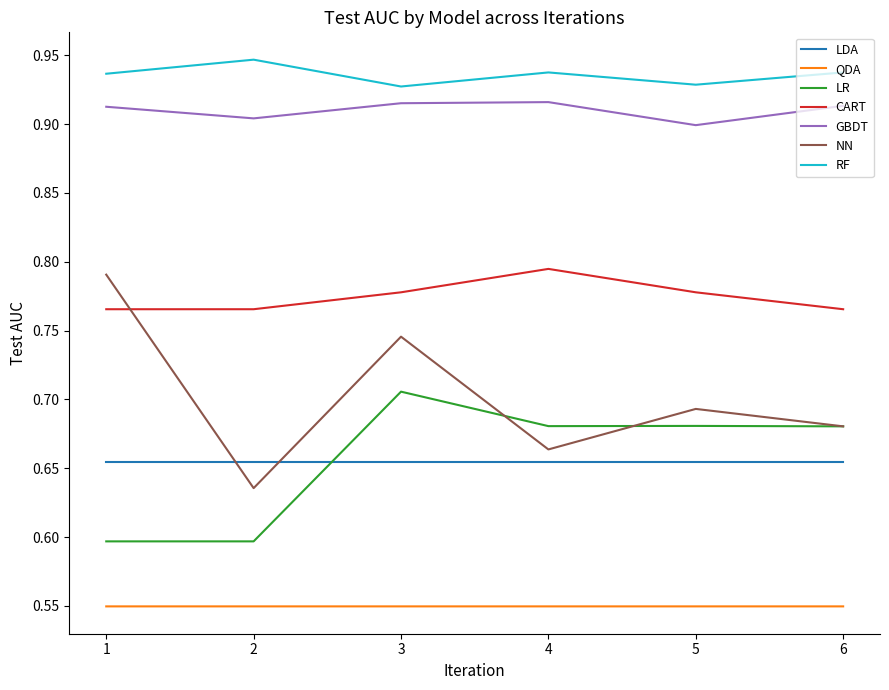

Rank the series at 2 from highest to lowest value.

RF, GBDT, CART, LDA, NN, LR, QDA